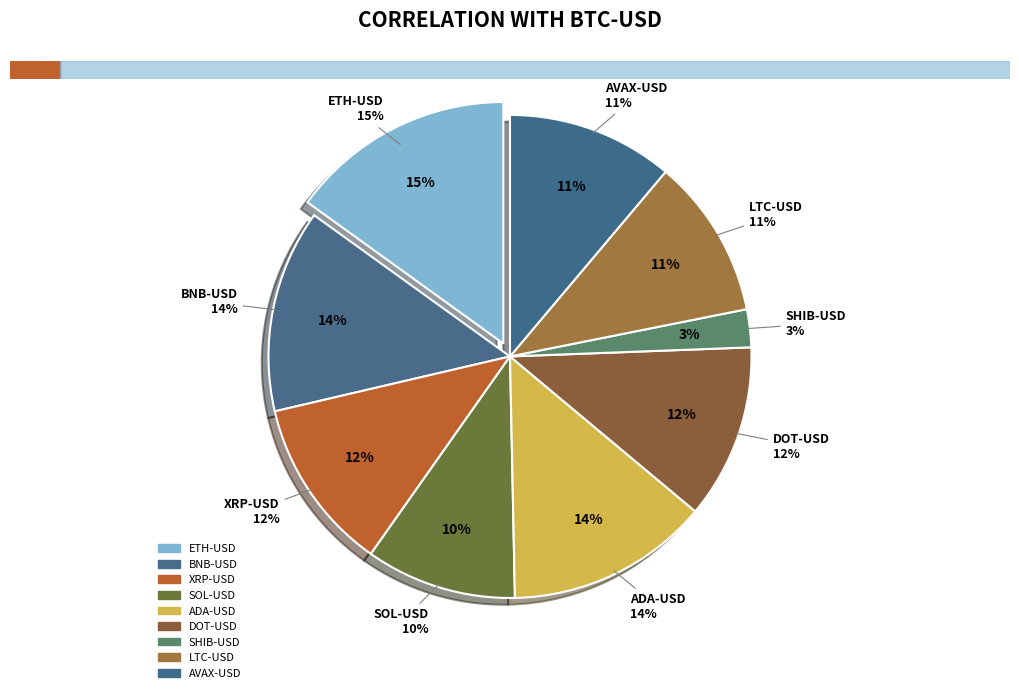

How many segments does this pie chart have?

9